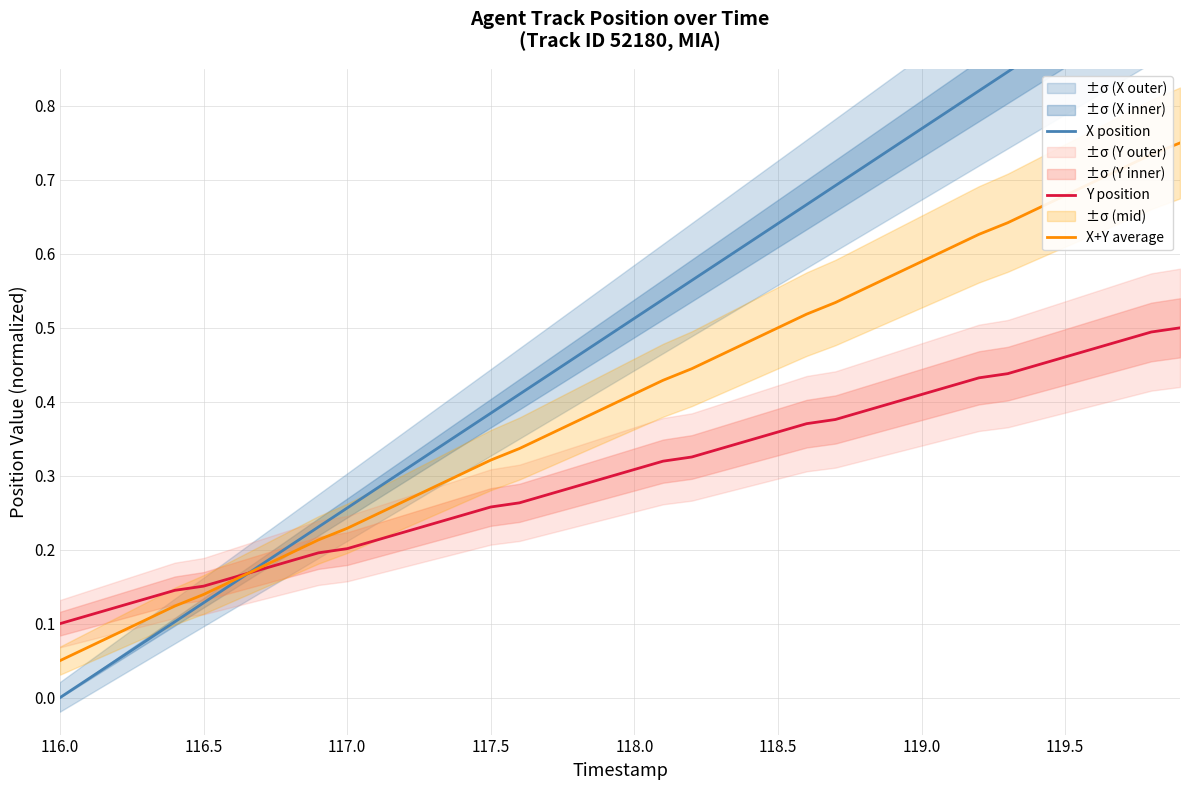

True or false: X+Y average and Y position intersect in this chart.

True